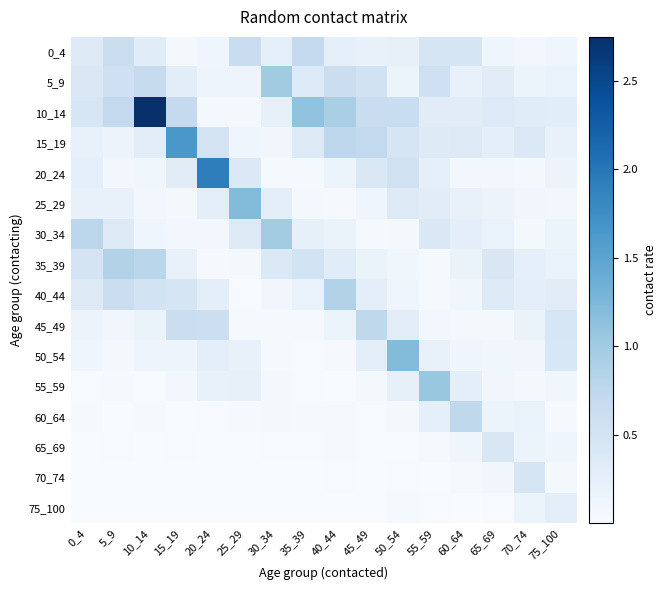

At how many categories does at least one series exceed 1?

7